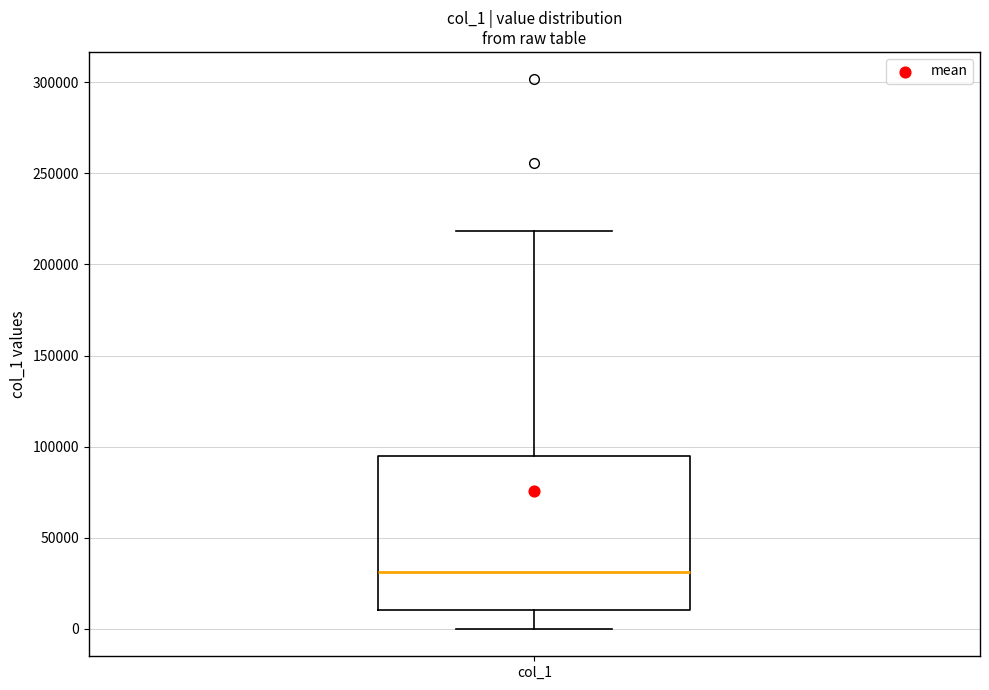

Read this box plot against the y-axis: the position of the median line, the range covered by the box, and the ends of both whiskers. The values are not printed on the chart, so give them approximately, as read against the axis.

median 30000, box 10000 to 95000, whiskers 0 to 220000